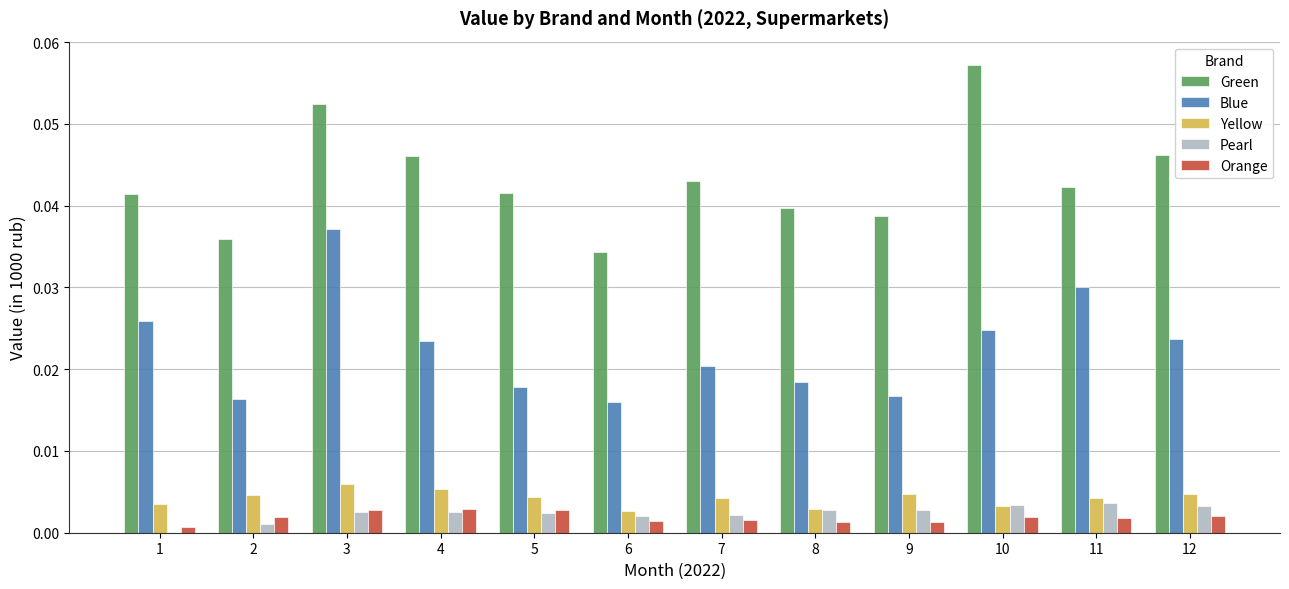

The Yellow series shows 0.0 at 10. True or false?

True